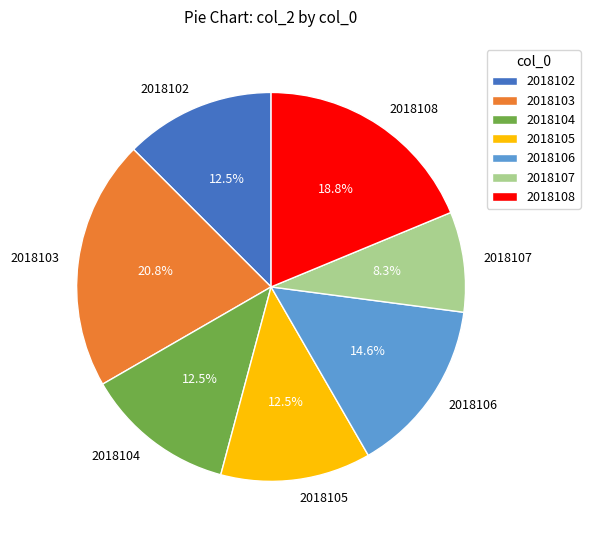

Which slice is the largest?

2018103